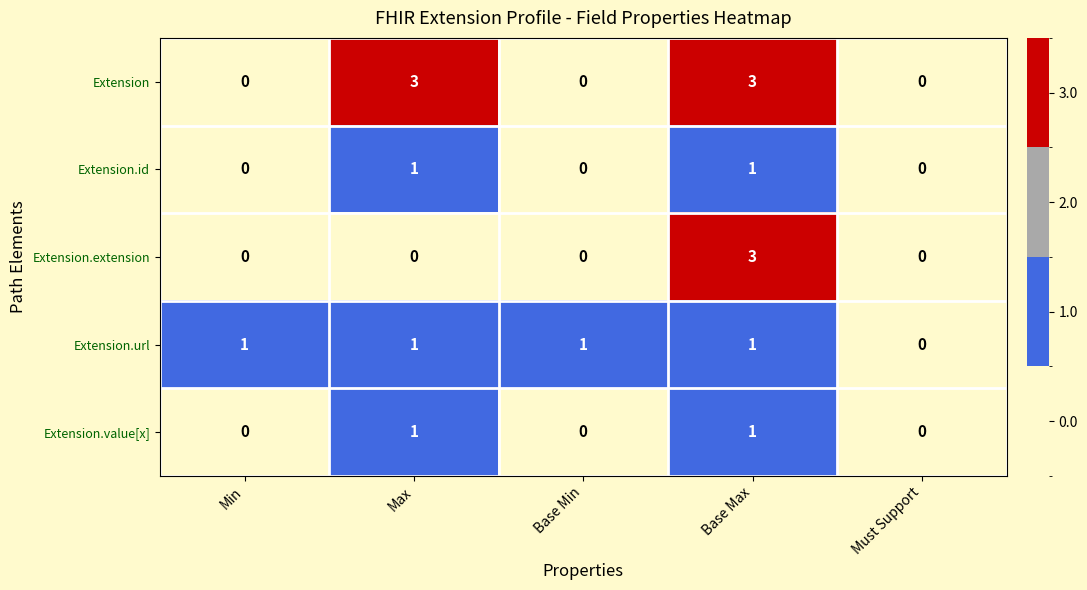

Between Min and Must Support, which series saw the biggest shift?

Extension.url